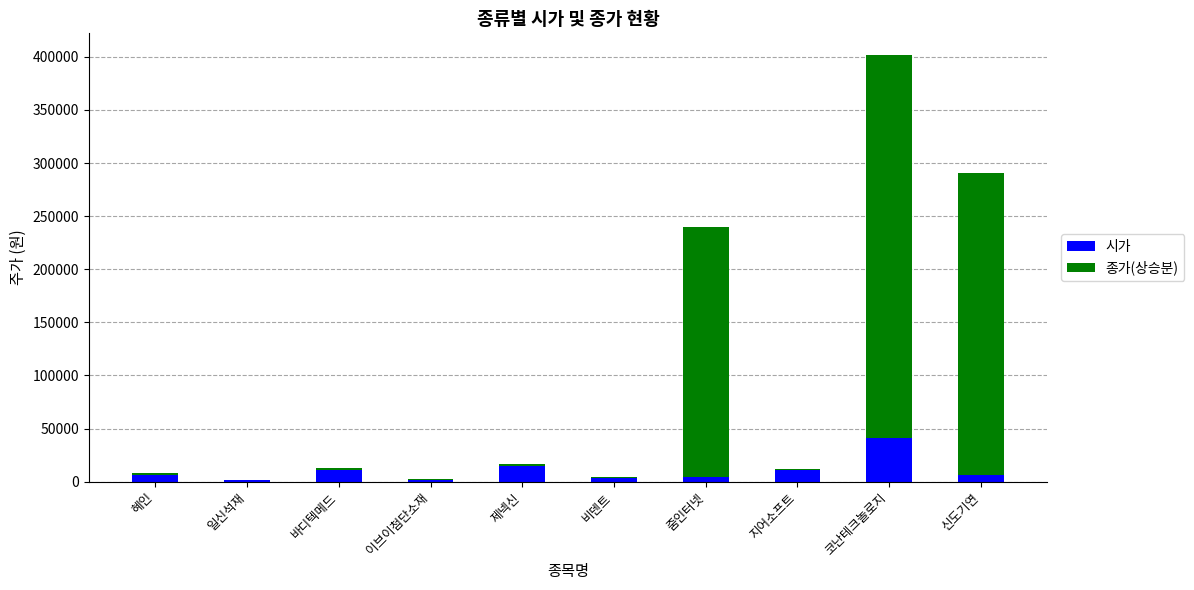

At which category is the sum across all series the highest?

코난테크놀로지